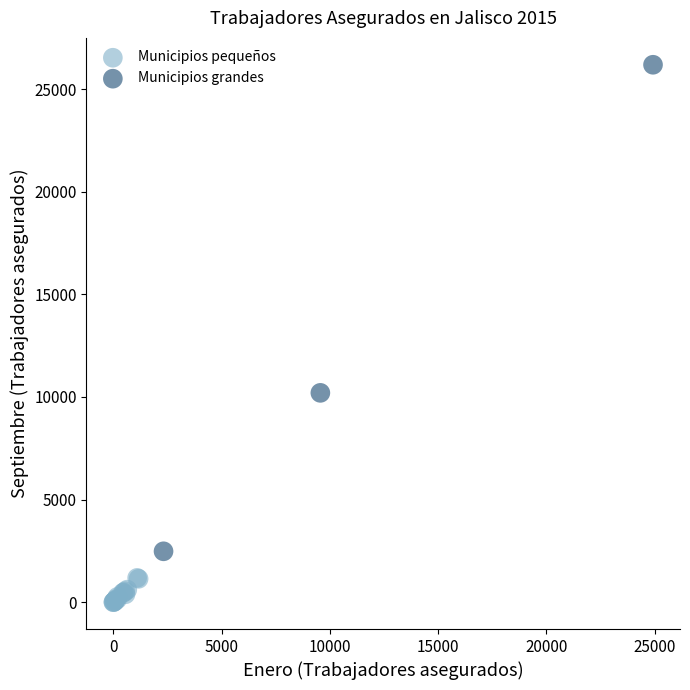

Which series contains the lowest Y value?

Municipios pequeños